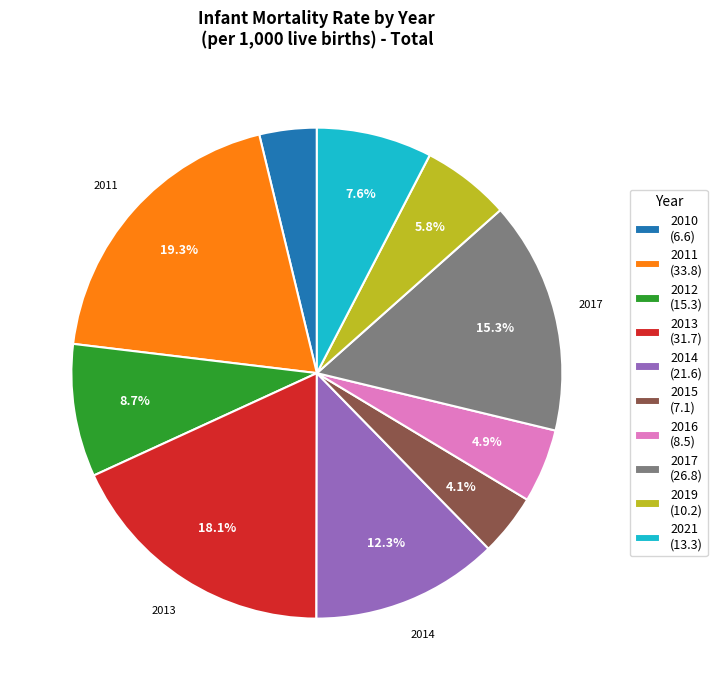

How many segments does this pie chart have?

10